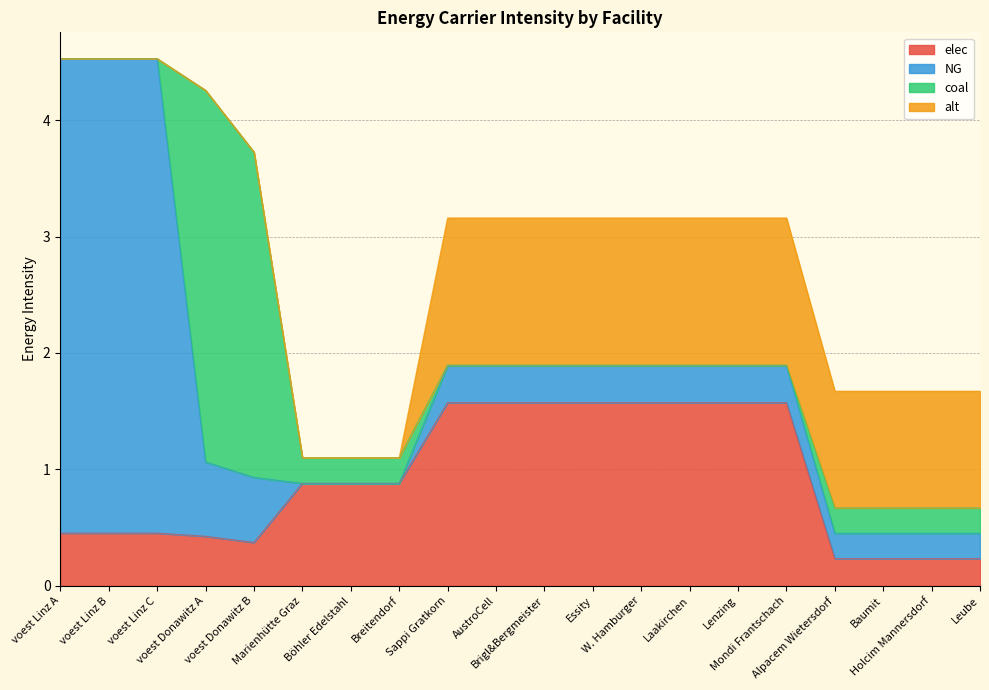

Which category has the lowest value in the alt series?

voest Linz A